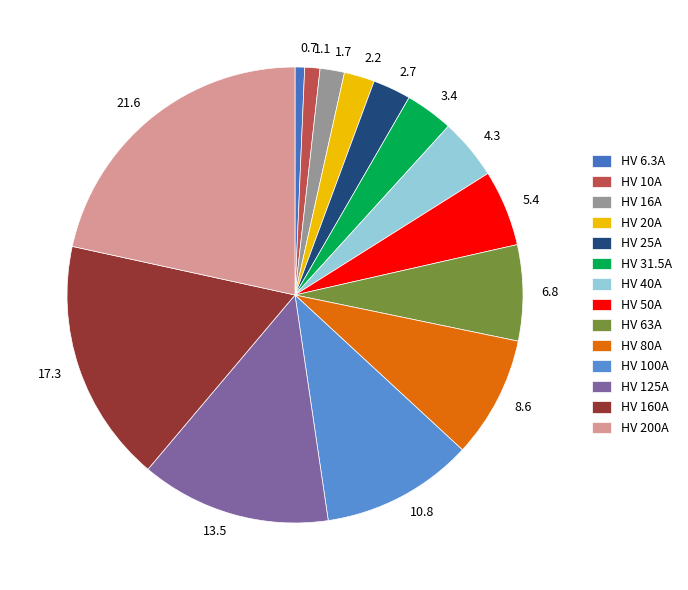

Do 5.4 and 3.4 together represent more than half of the pie?

No